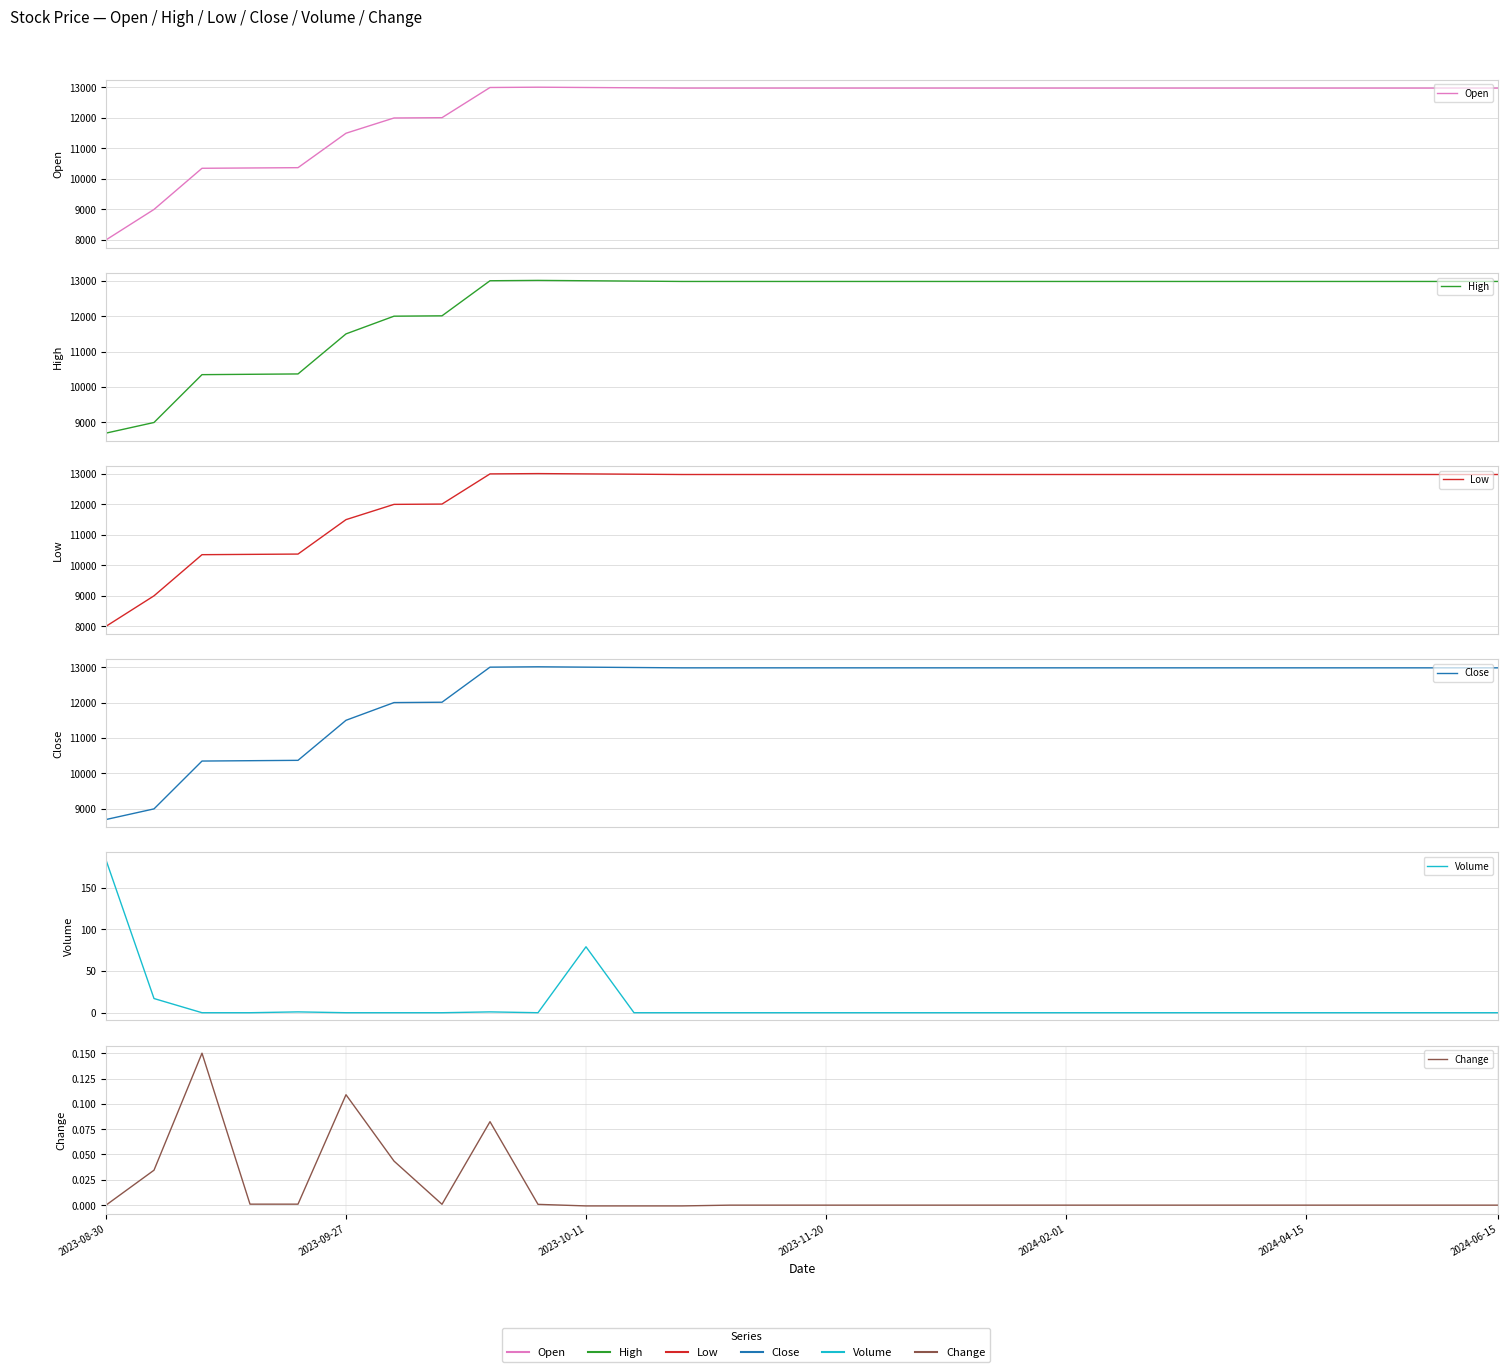

How many interior local peaks does the Low series have?

1